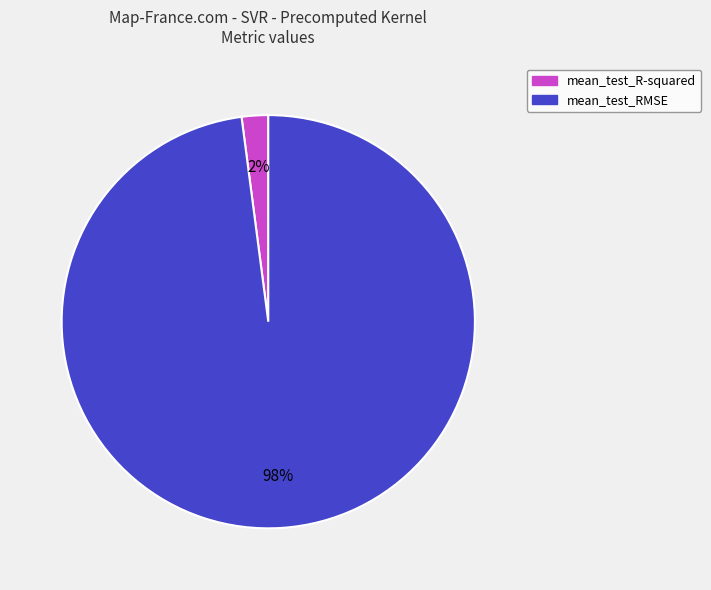

Rank the categories by value from highest to lowest.

mean_test_RMSE, mean_test_R-squared